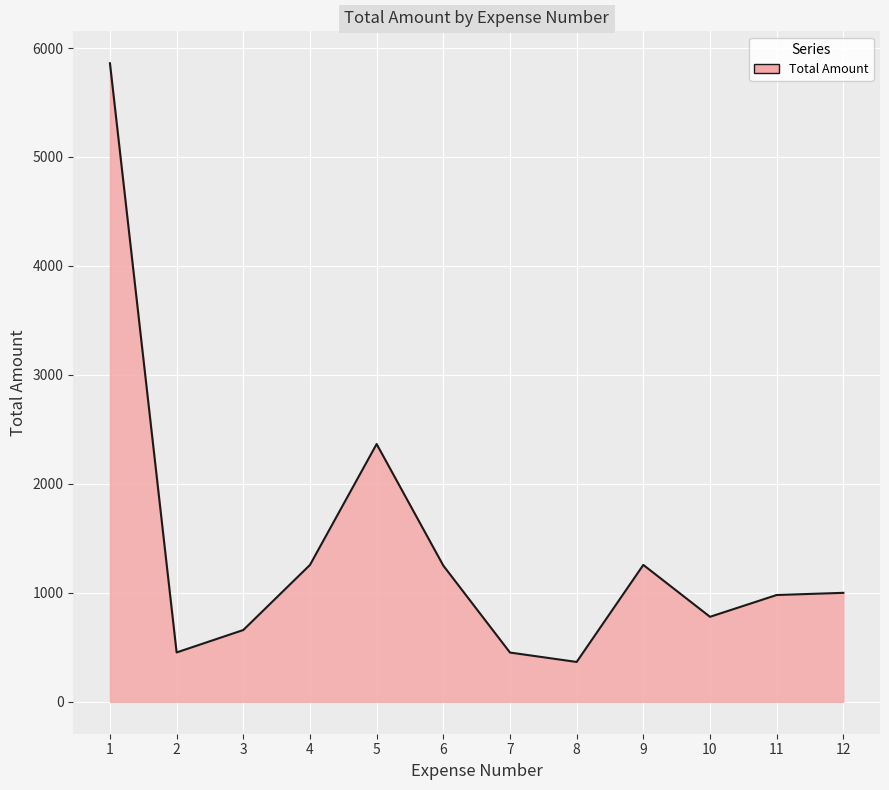

What is the average value?

1389.8